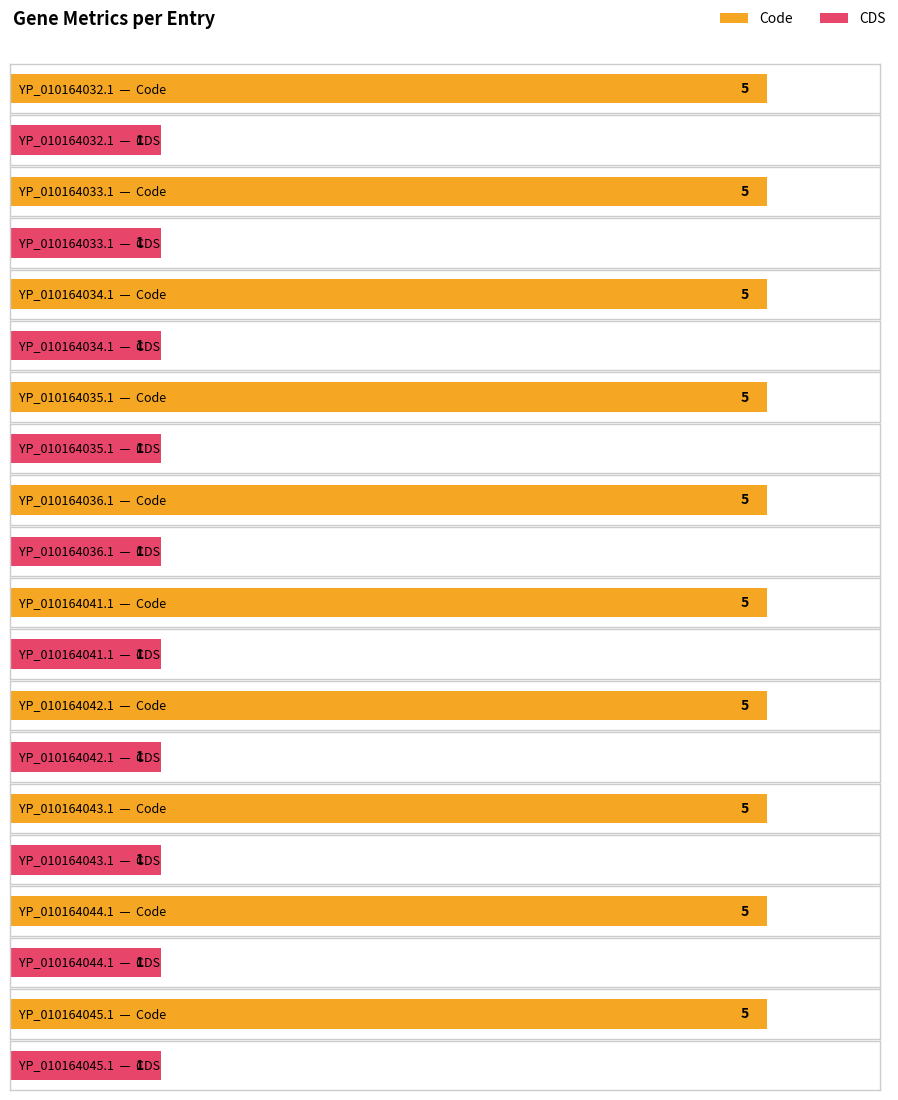

What is the lowest value of the CDS series?

1